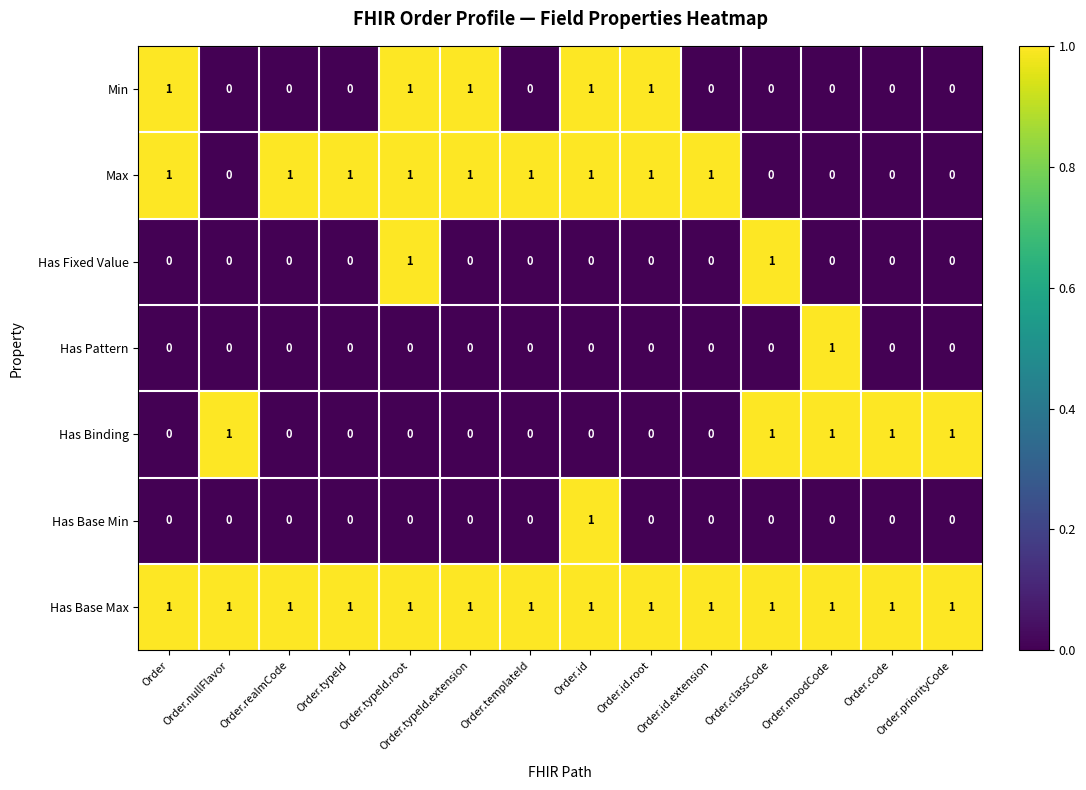

Is the value of Has Base Max at Order greater than the value of Has Fixed Value at Order.nullFlavor?

Yes